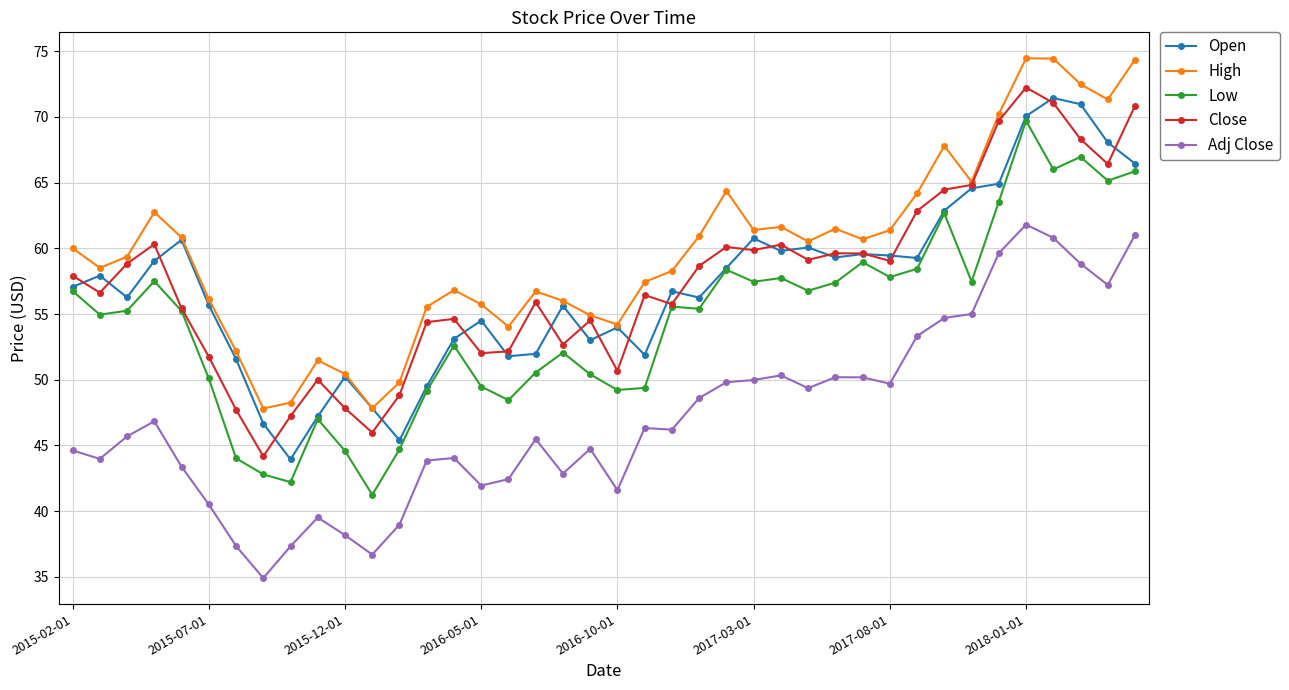

True or false: Adj Close and Close intersect in this chart.

False